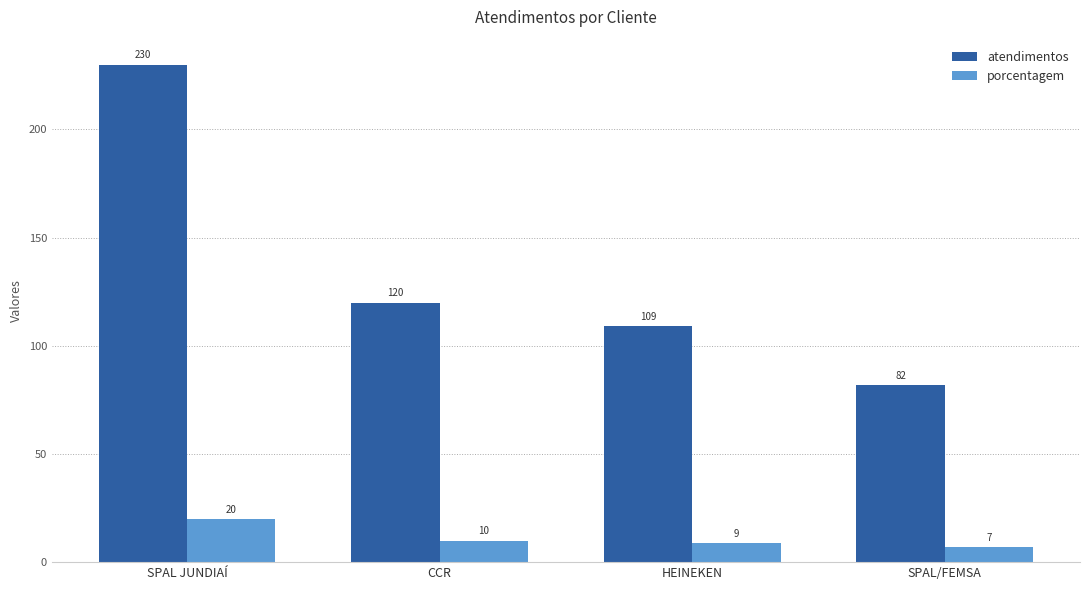

The porcentagem series shows 20 at SPAL JUNDIAÍ. True or false?

True